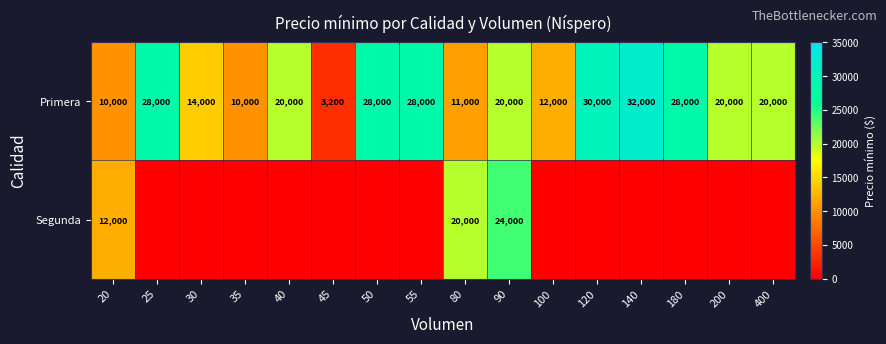

Is it true that Primera equals 3200 at 45?

True